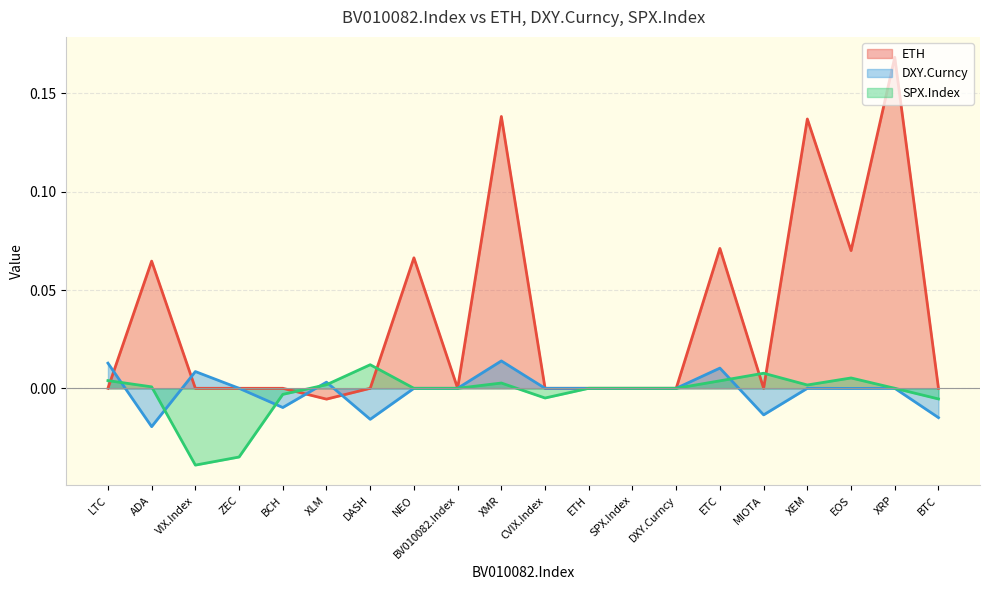

What is the difference between the highest and lowest values at ADA?

0.1